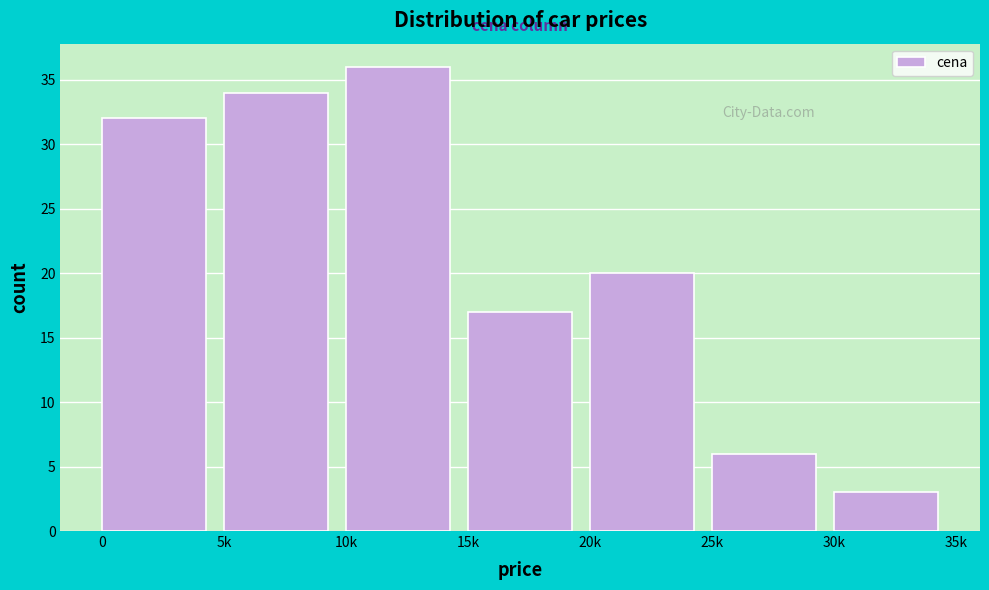

Reading right to left, list all the values displayed in this chart.

3	6	20	17	36	34	32